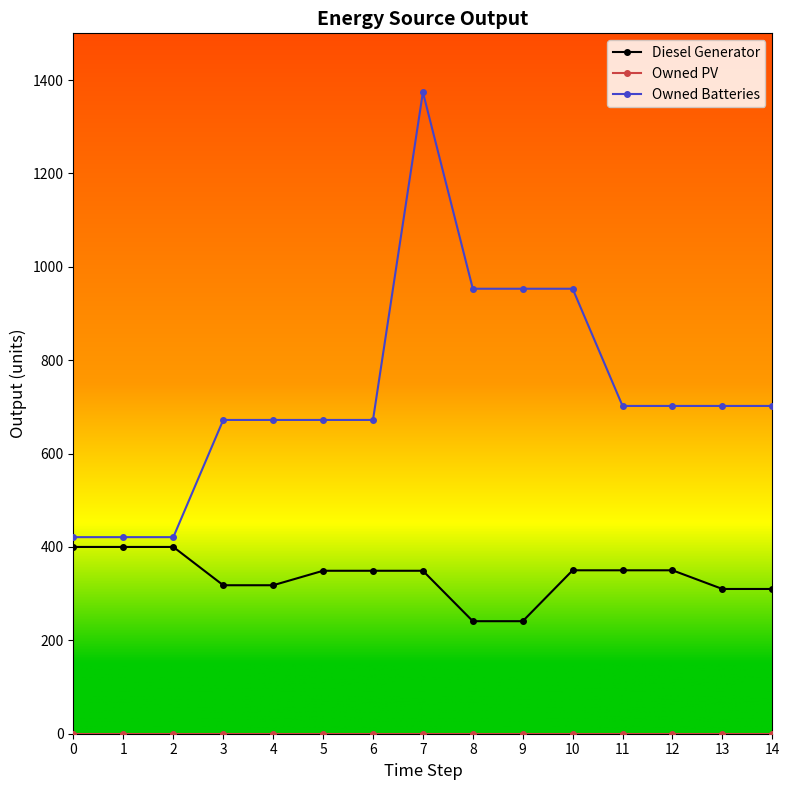

How many values in the Owned Batteries series are below 702?

7